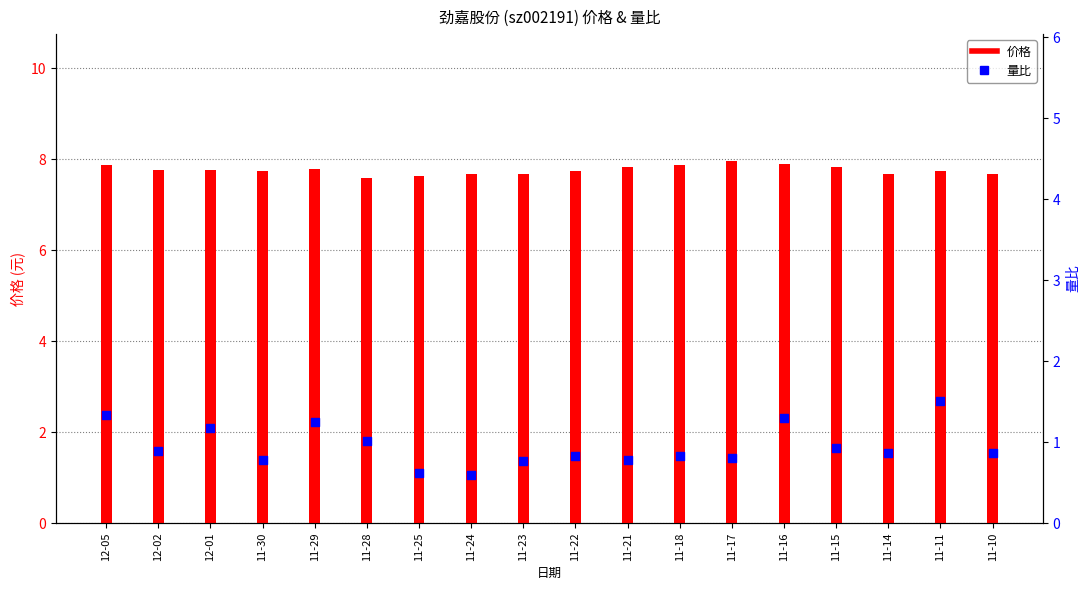

At how many categories does at least one series exceed 5?

18